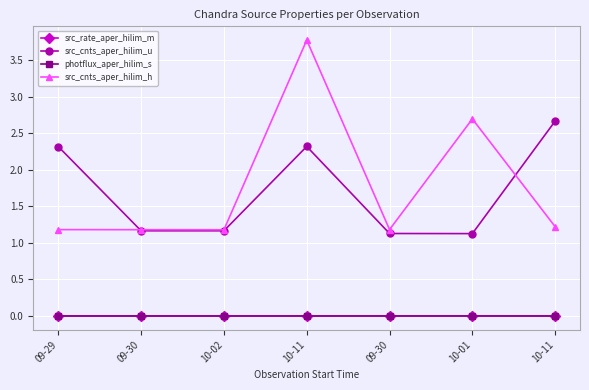

Reading left to right, extract all data points from this chart.

src_rate_aper_hilim_m: 0.0	0.0	0.0	0.0	0.0	0.0	0.0
src_cnts_aper_hilim_u: 2.3	1.2	1.2	2.3	1.1	1.1	2.7
photflux_aper_hilim_s: 0.0	0.0	0.0	0.0	0.0	0.0	0.0
src_cnts_aper_hilim_h: 1.2	1.2	1.2	3.8	1.2	2.7	1.2